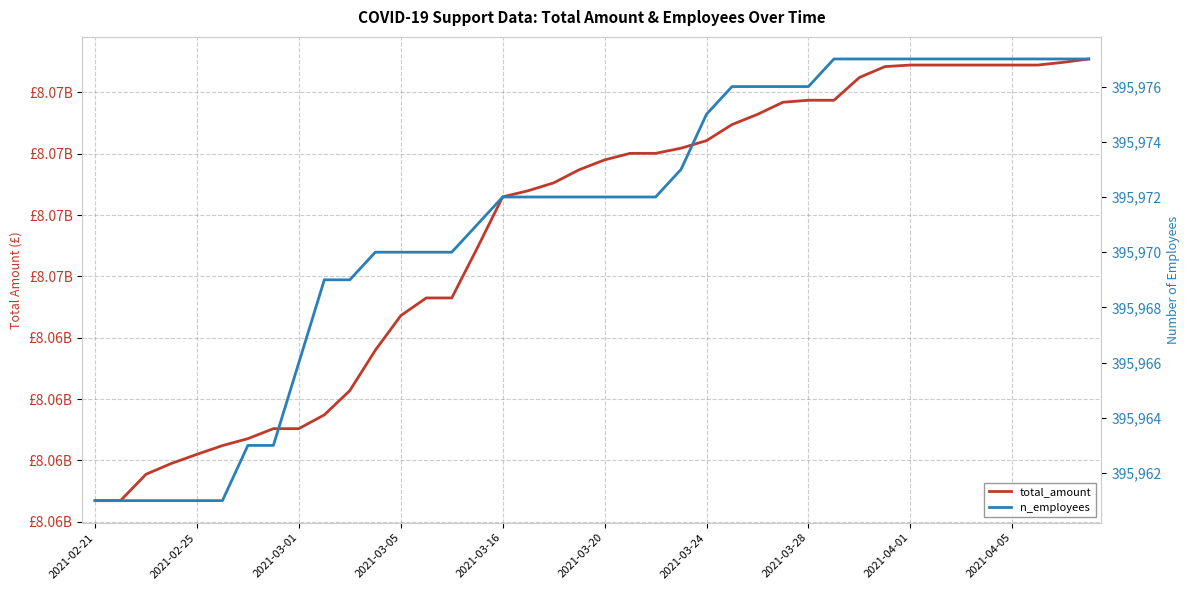

True or false: n_employees and total_amount cross at least once.

False